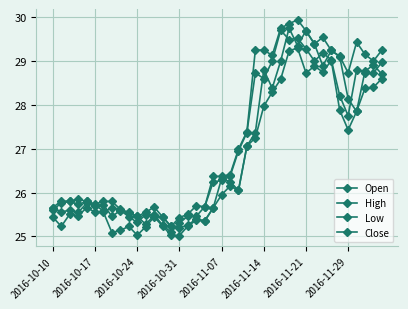

What is the value of the Close point at the 11th from the left?

25.3